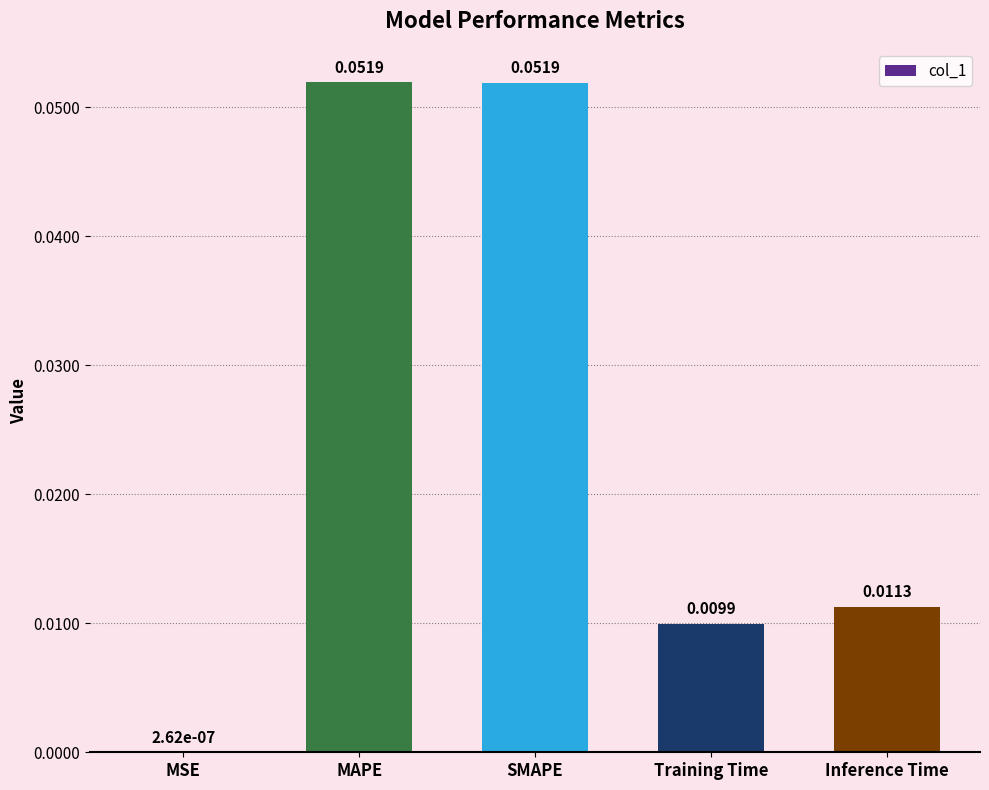

Where is the data nearest to the value 0?

MSE